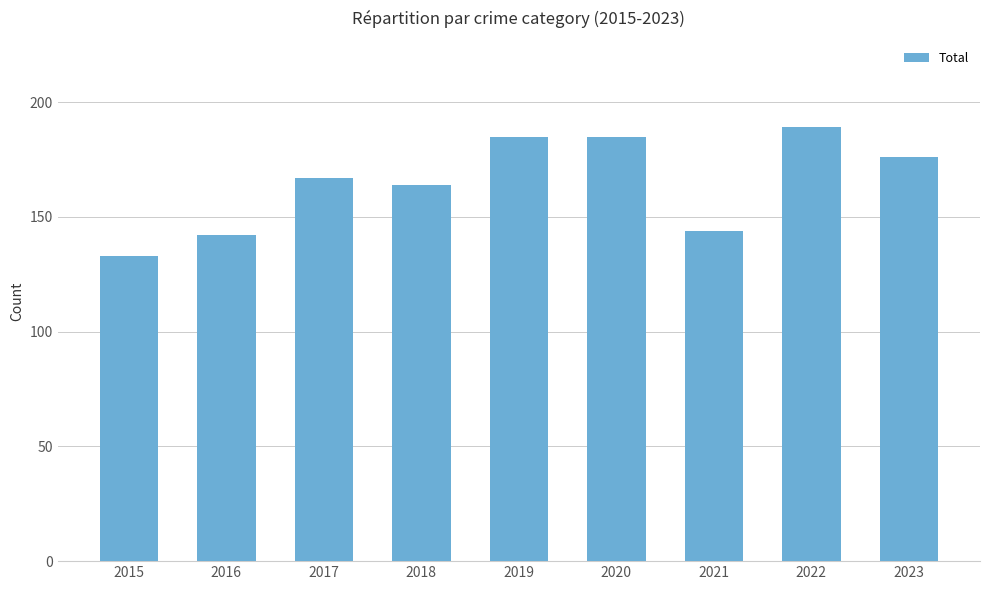

Count the number of data series in this chart.

1